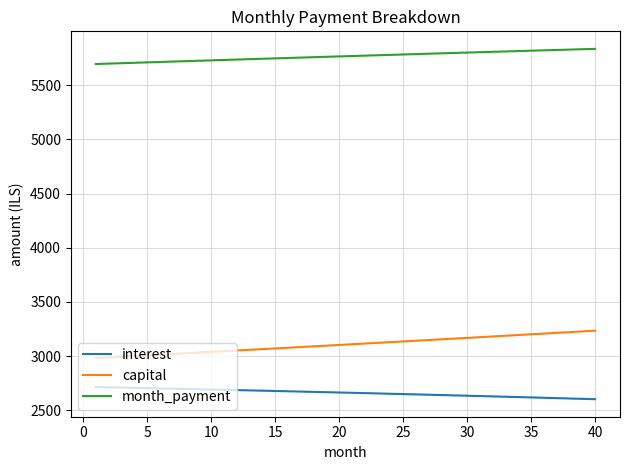

What is the highest value of the capital series?

3234.6